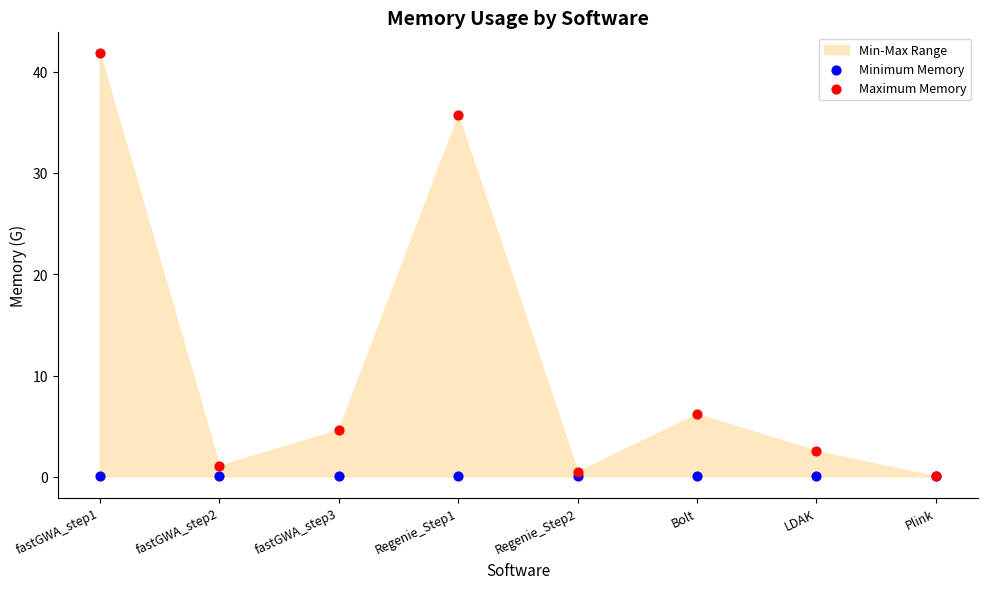

Which series contains the highest Y value?

Maximum Memory